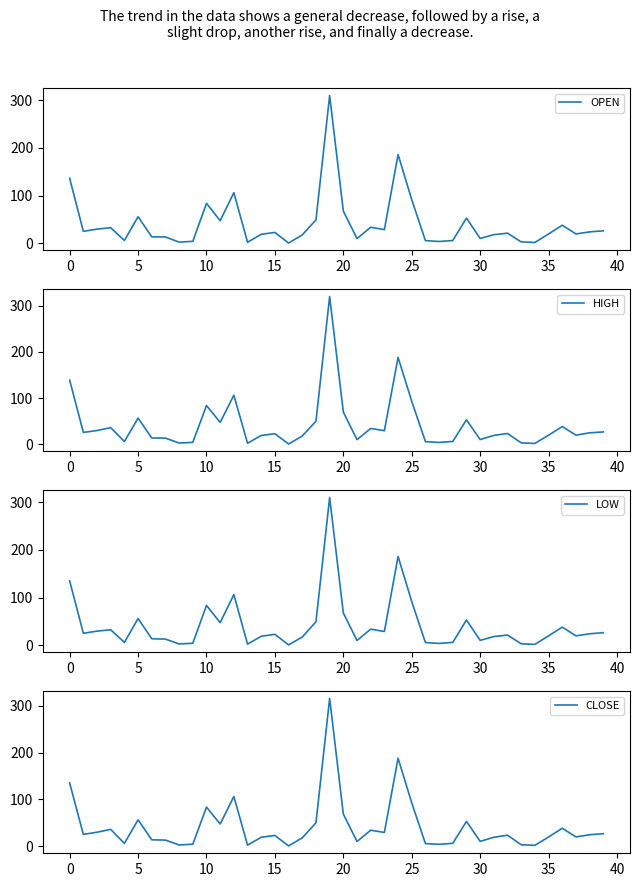

True or false: OPEN and HIGH intersect in this chart.

False